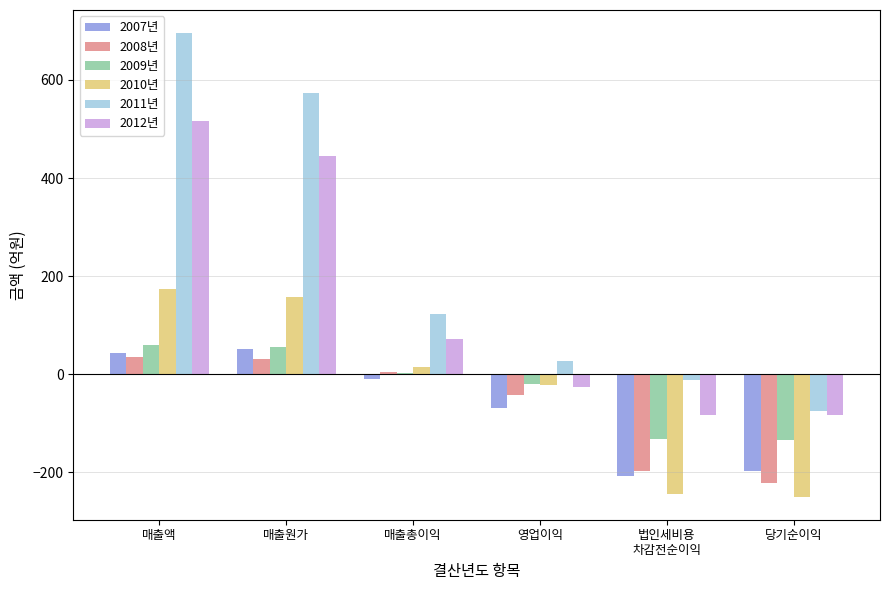

What is the difference between the maximum and minimum values in the 2012년 series?

599.2